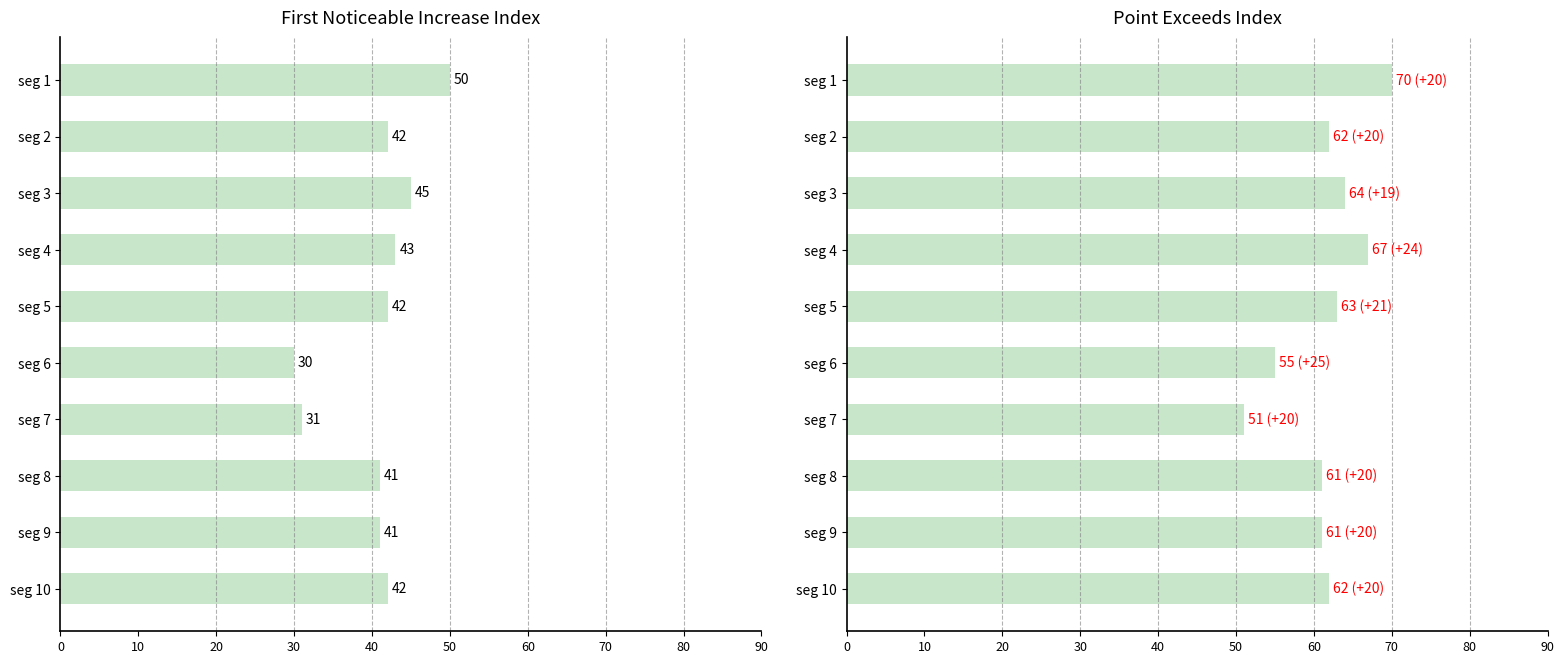

What is the difference between the maximum and minimum values in the First_Noticeable_Increase_Index series?

20